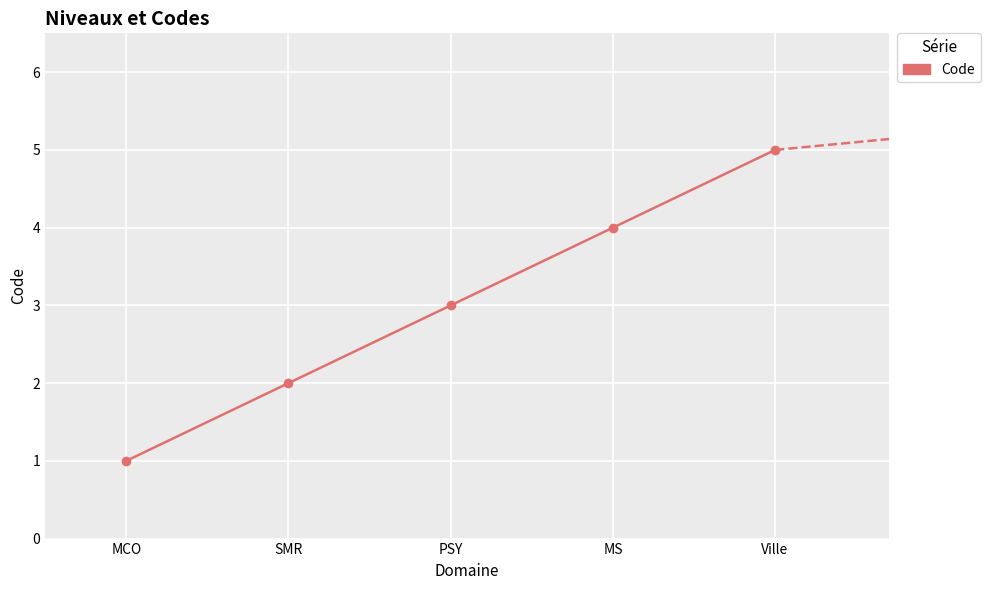

The chart shows a value of 2 at MCO. True or false?

False